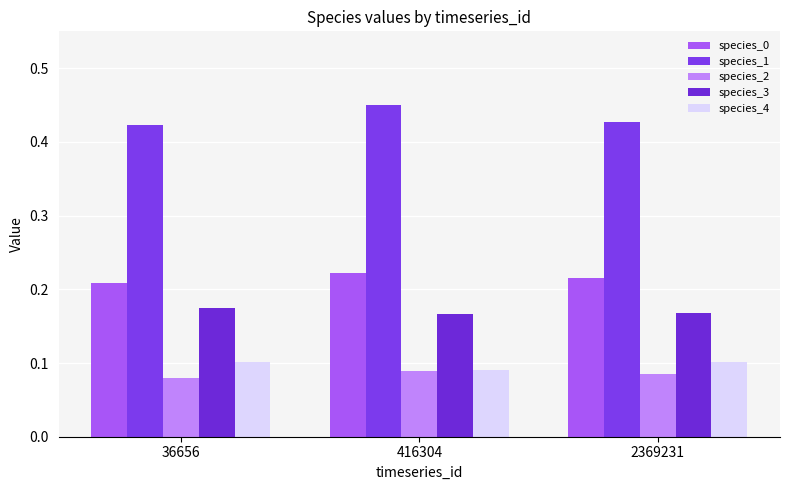

At which category is the sum across all series the highest?

416304